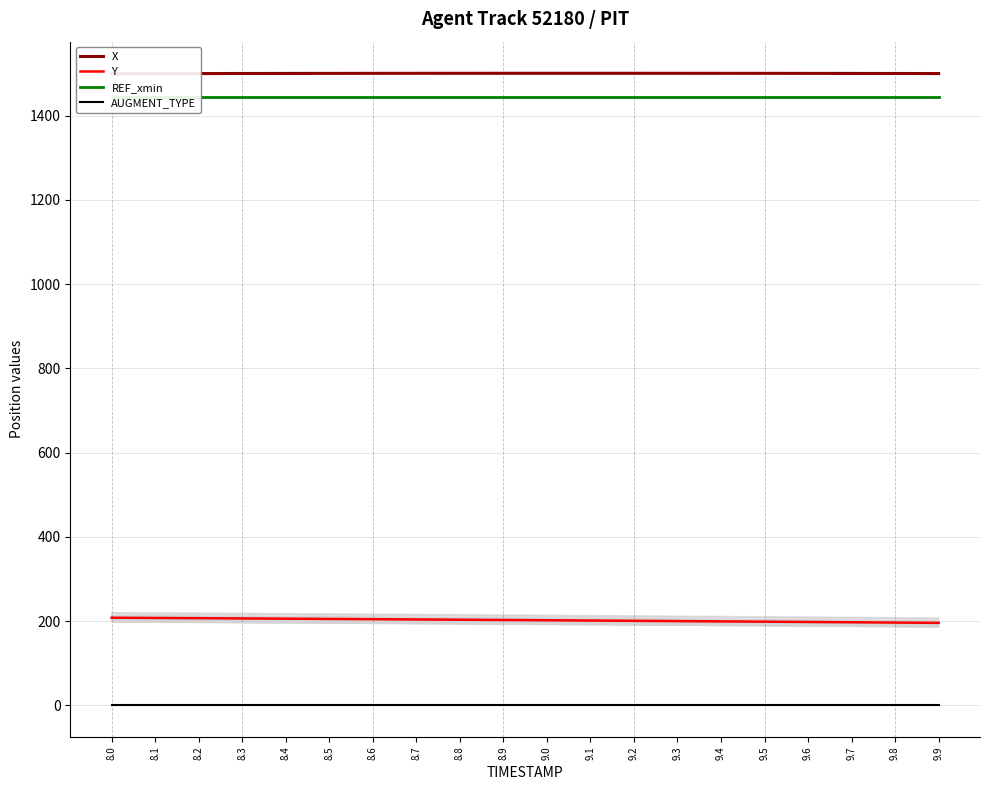

Reading left to right, transcribe all the data shown in this chart.

X: 8.0=1499.8	8.1=1500.0	8.2=1500.2	8.3=1500.3	8.4=1500.4	8.5=1500.5	8.6=1500.6	8.7=1500.7	8.8=1500.8	8.9=1500.8	9.0=1500.8	9.1=1500.8	9.2=1500.8	9.3=1500.8	9.4=1500.7	9.5=1500.7	9.6=1500.6	9.7=1500.5	9.8=1500.3	9.9=1500.2
Y: 8.0=208.1	8.1=207.6	8.2=207.0	8.3=206.4	8.4=205.8	8.5=205.2	8.6=204.6	8.7=204.0	8.8=203.4	8.9=202.7	9.0=202.1	9.1=201.4	9.2=200.7	9.3=200.1	9.4=199.4	9.5=198.7	9.6=198.0	9.7=197.3	9.8=196.6	9.9=195.9
REF_xmin: 8.0=1444.1	8.1=1444.1	8.2=1444.1	8.3=1444.1	8.4=1444.1	8.5=1444.1	8.6=1444.1	8.7=1444.1	8.8=1444.1	8.9=1444.1	9.0=1444.1	9.1=1444.1	9.2=1444.1	9.3=1444.1	9.4=1444.1	9.5=1444.1	9.6=1444.1	9.7=1444.1	9.8=1444.1	9.9=1444.1
AUGMENT_TYPE: 8.0=0.0	8.1=0.0	8.2=0.0	8.3=0.0	8.4=0.0	8.5=0.0	8.6=0.0	8.7=0.0	8.8=0.0	8.9=0.0	9.0=0.0	9.1=0.0	9.2=0.0	9.3=0.0	9.4=0.0	9.5=0.0	9.6=0.0	9.7=0.0	9.8=0.0	9.9=0.0